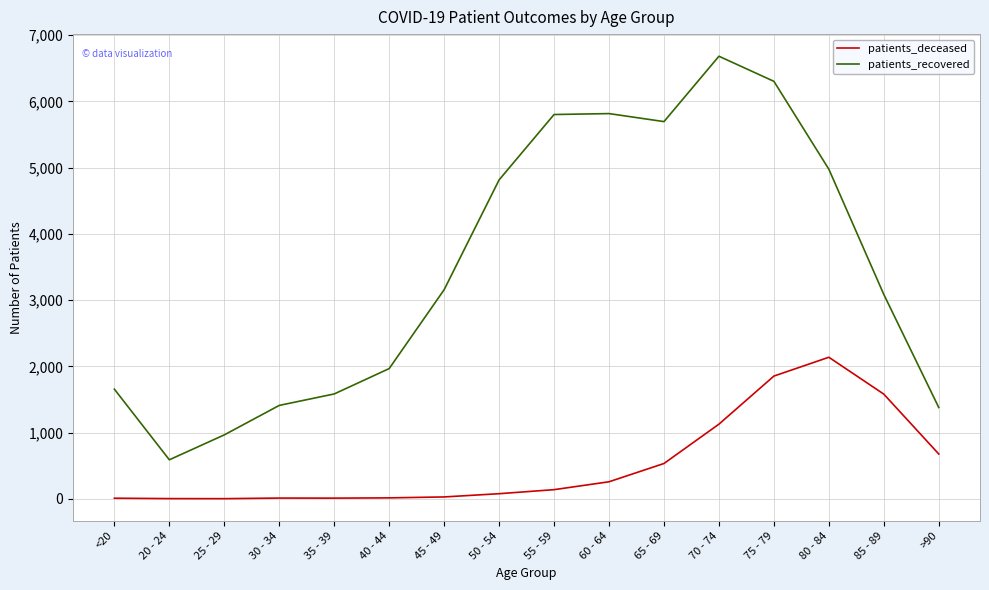

What is the difference between the maximum and minimum values in the patients_deceased series?

2135